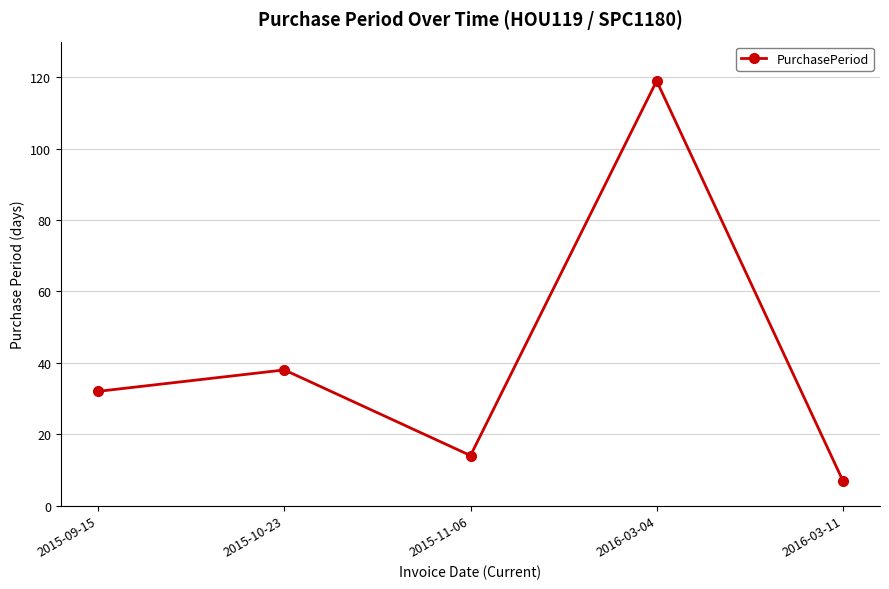

List the labels in order of value, largest first.

2016-03-04, 2015-10-23, 2015-09-15, 2015-11-06, 2016-03-11